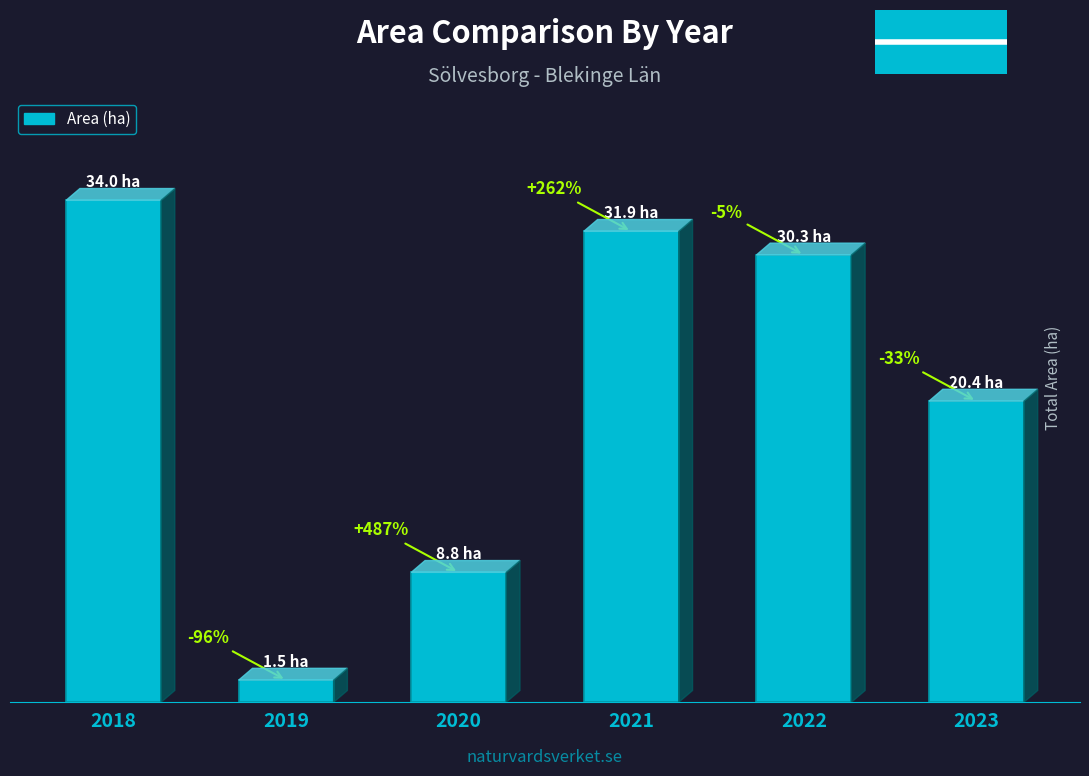

Does the chart contain any negative values?

No